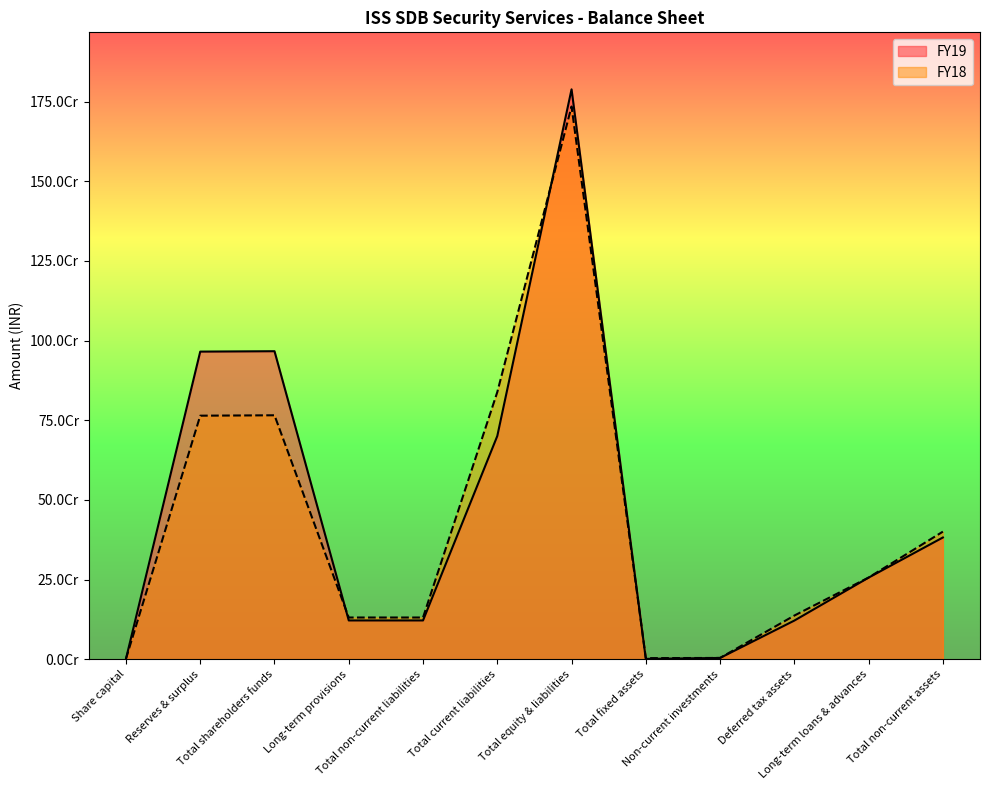

What is the sum of the FY19 values at Deferred tax assets and Long-term loans & advances?

377043382